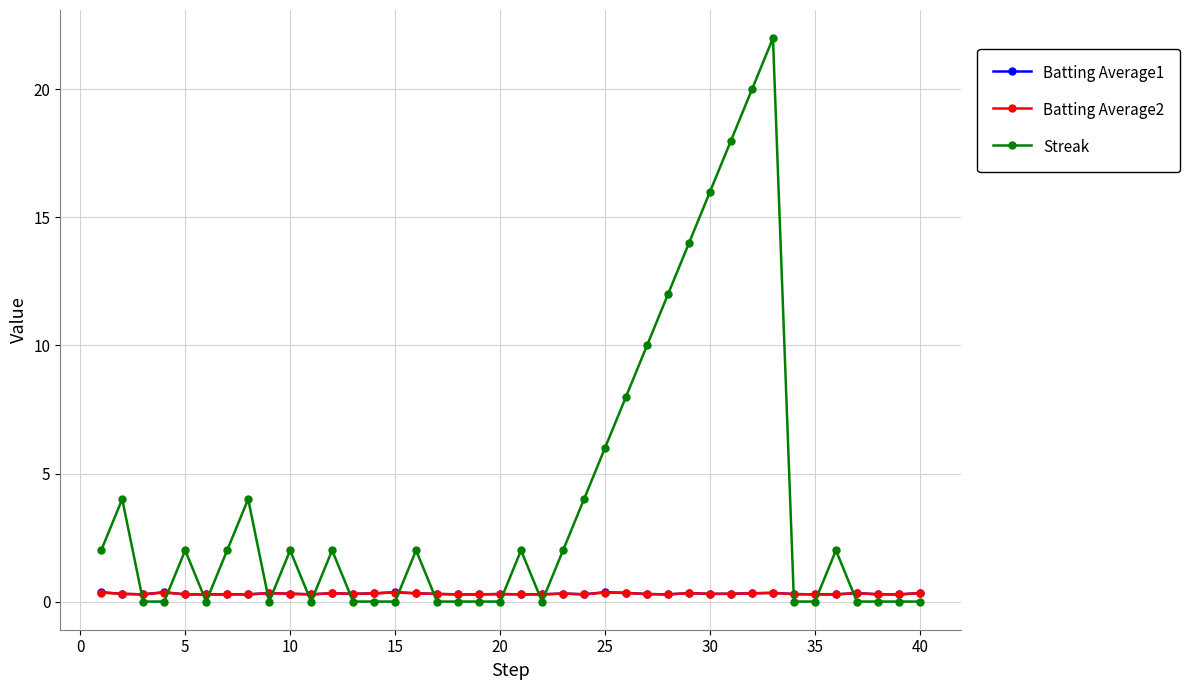

Which series has the largest range (max minus min)?

Streak